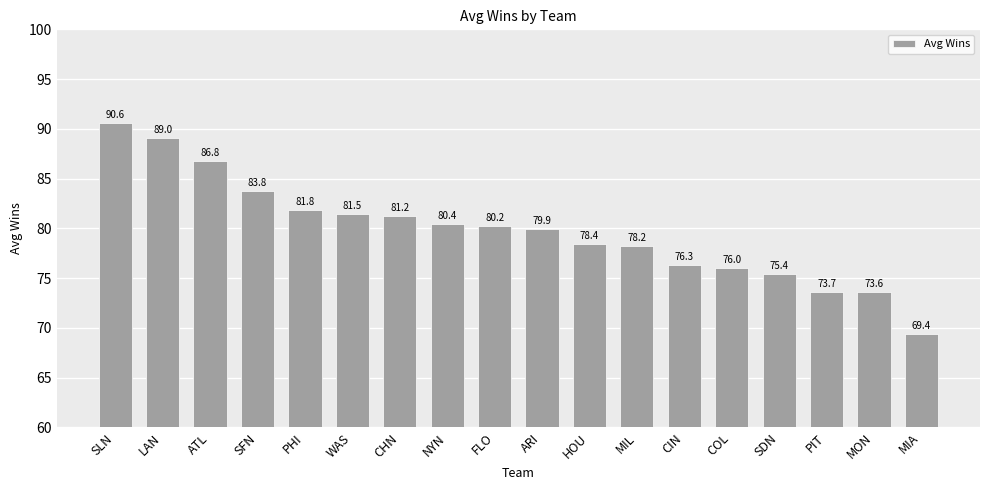

Where is the data nearest to the value 79?

HOU